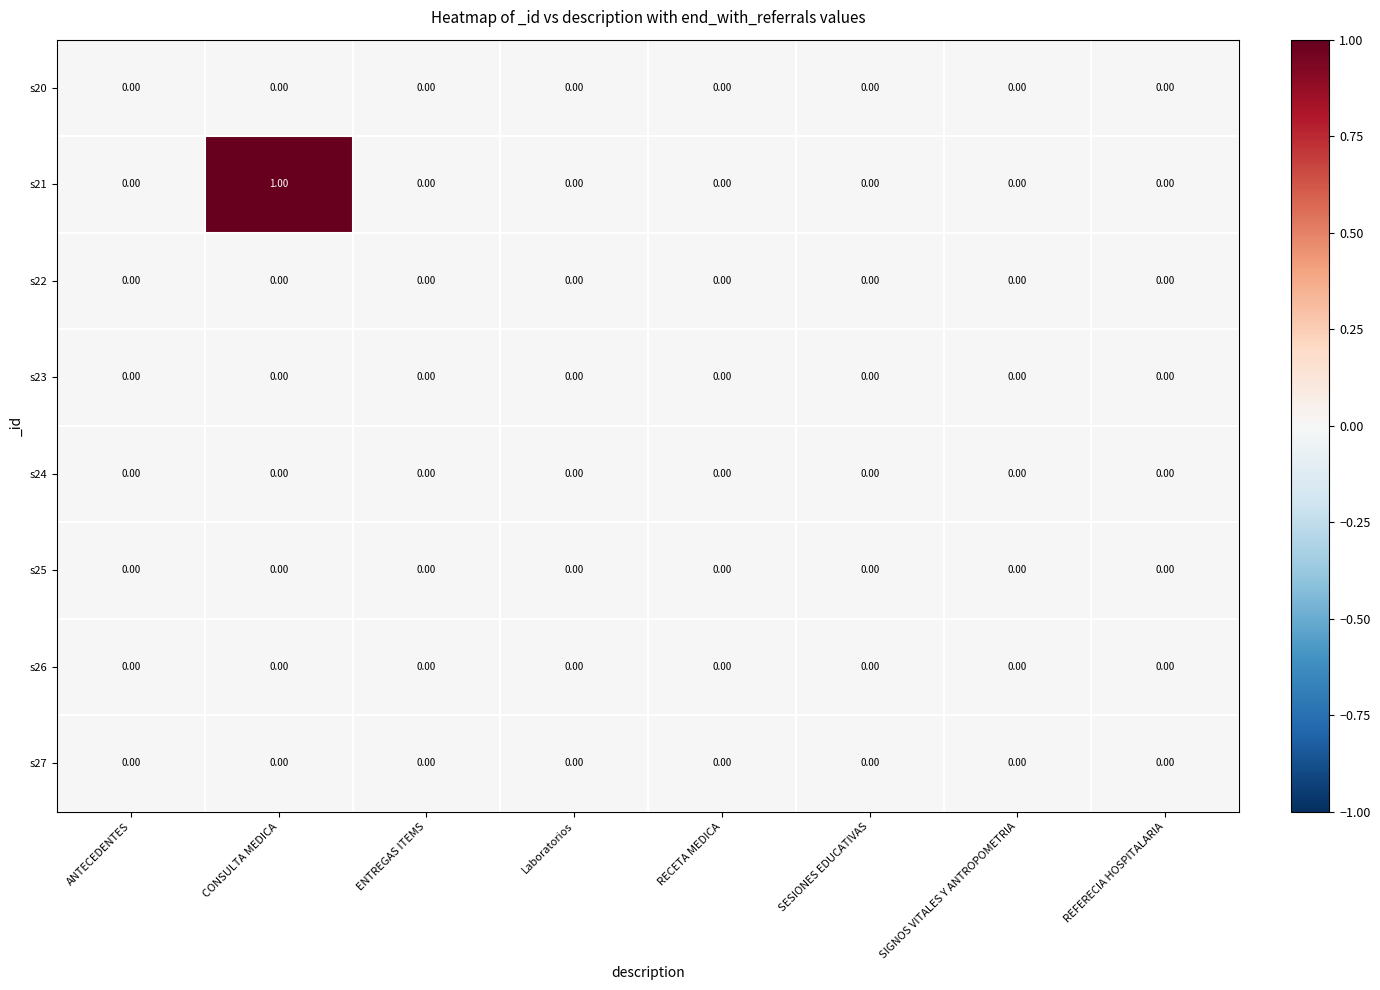

At which category is the sum across all series the highest?

CONSULTA MEDICA